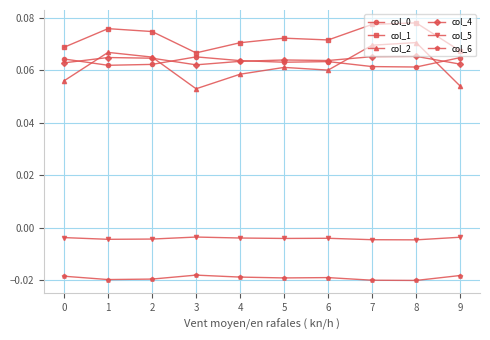

The col_1 series shows 0.0 at 3. True or false?

False